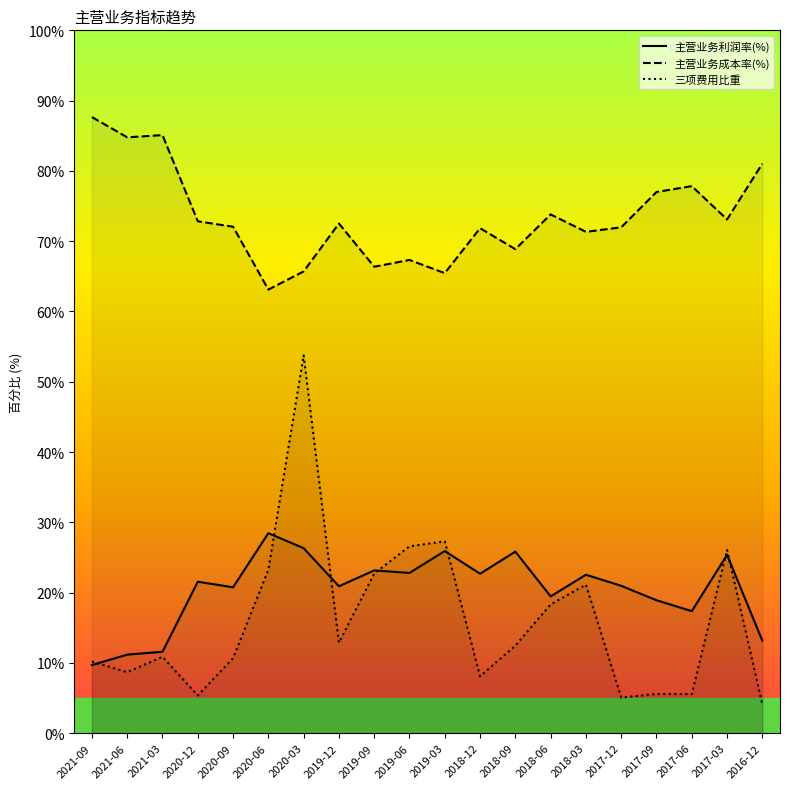

What is the difference between the maximum and minimum values in the 主营业务利润率(%) series?

18.8